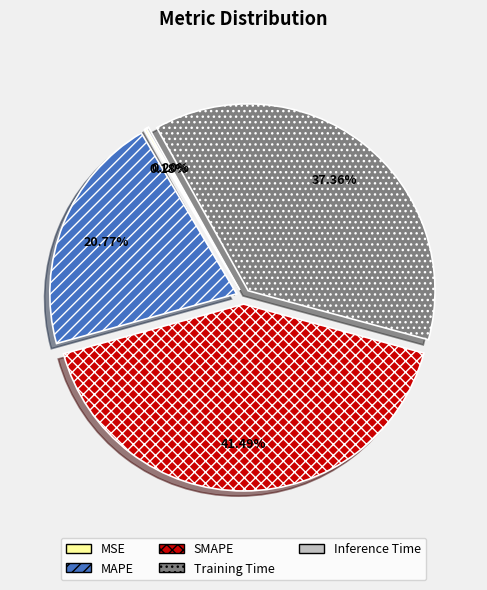

Which slice is the largest?

SMAPE